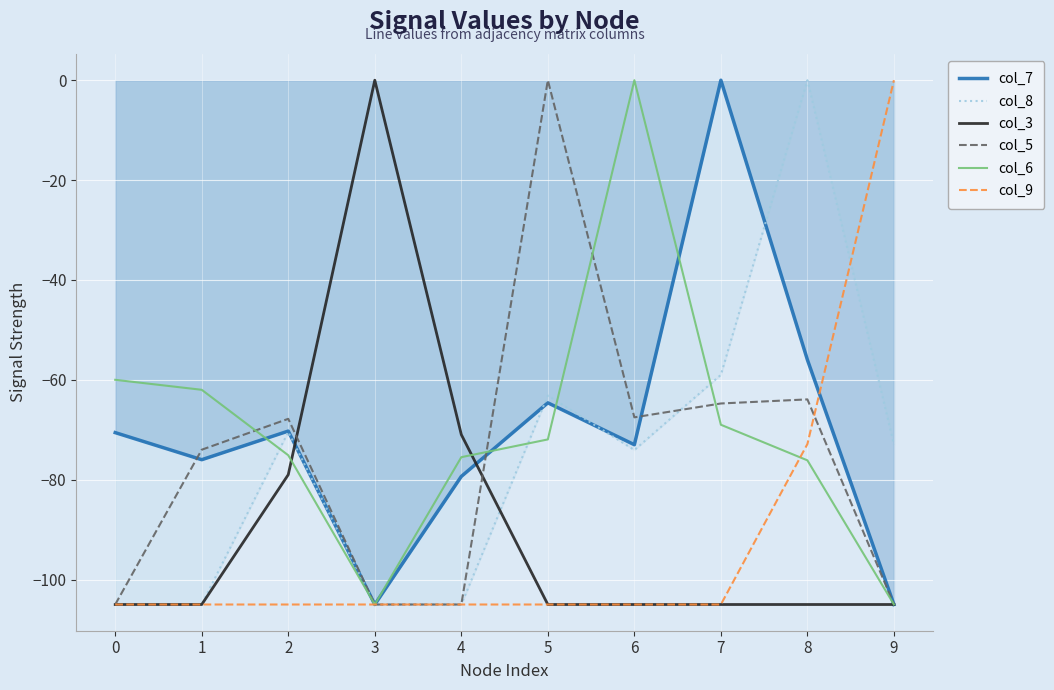

What is the sum of all col_3 values?

-885.0